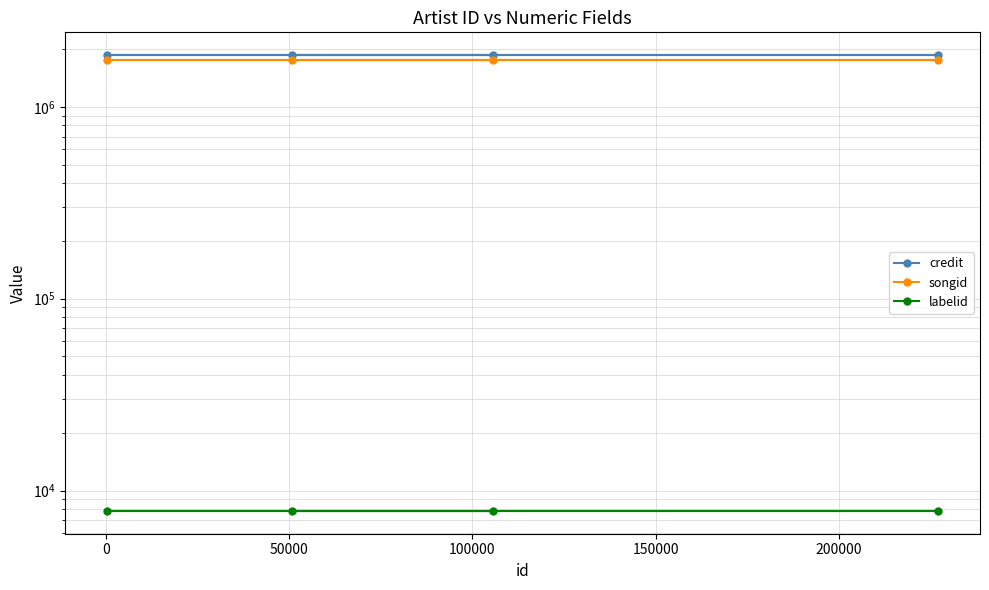

Is it true that labelid equals 4771 at 0?

False